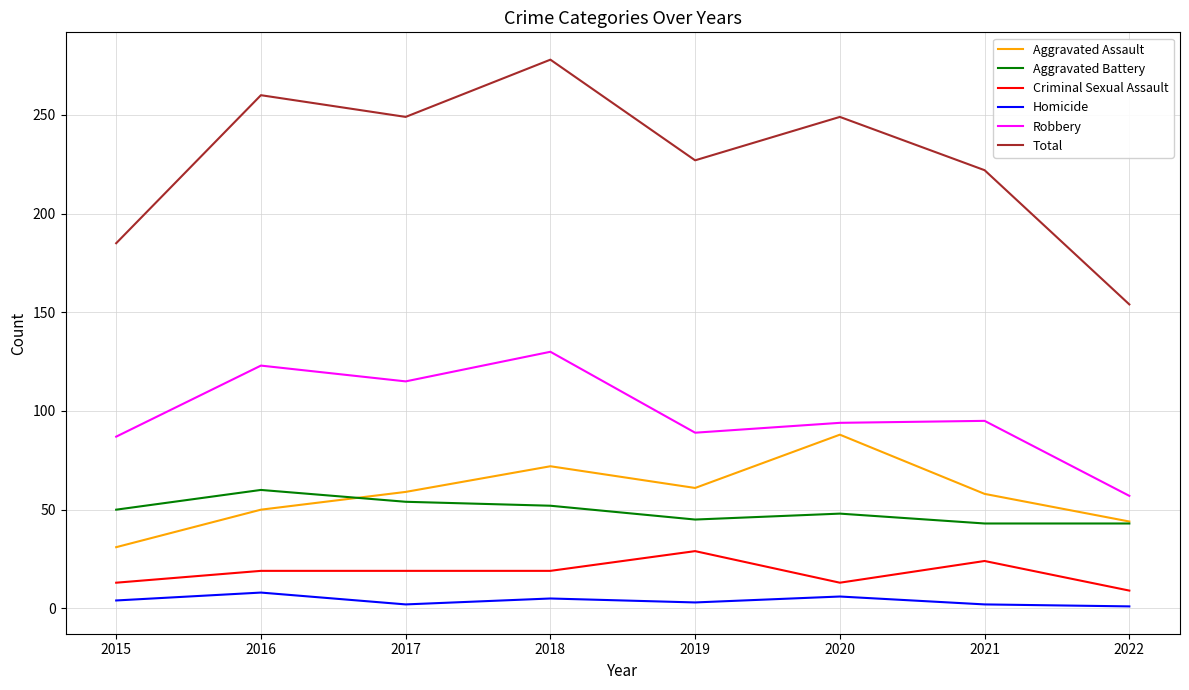

Count the number of data series in this chart.

6